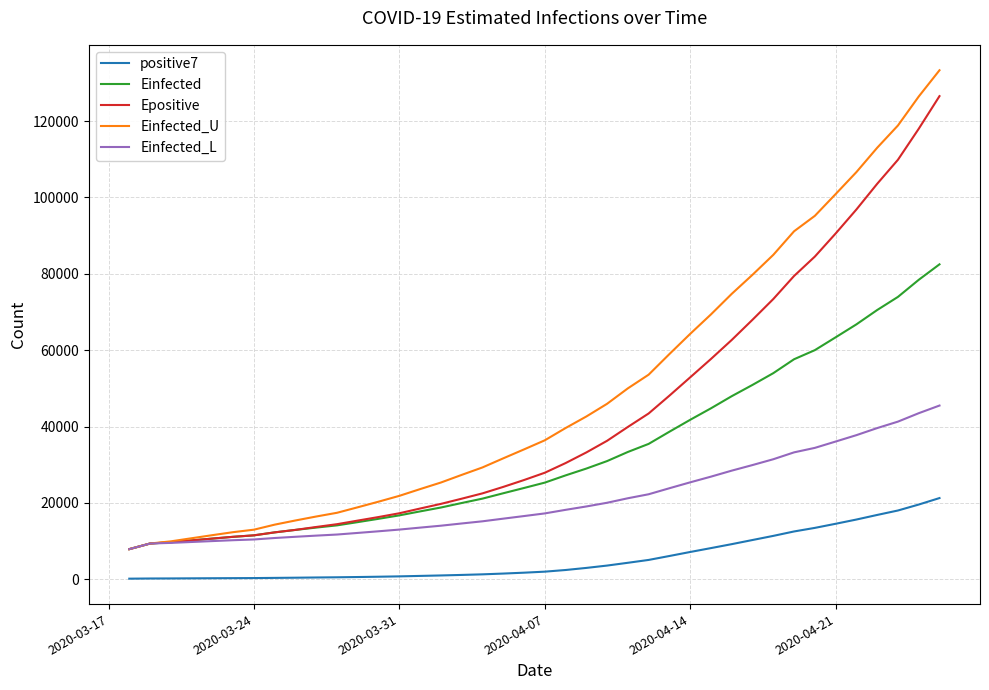

How many values in the Einfected_L series are below 17239?

20